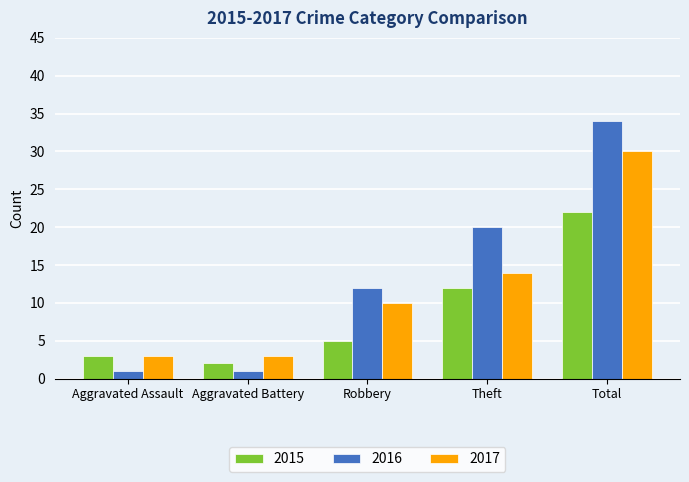

How many 2017 values are between 3 and 14?

4